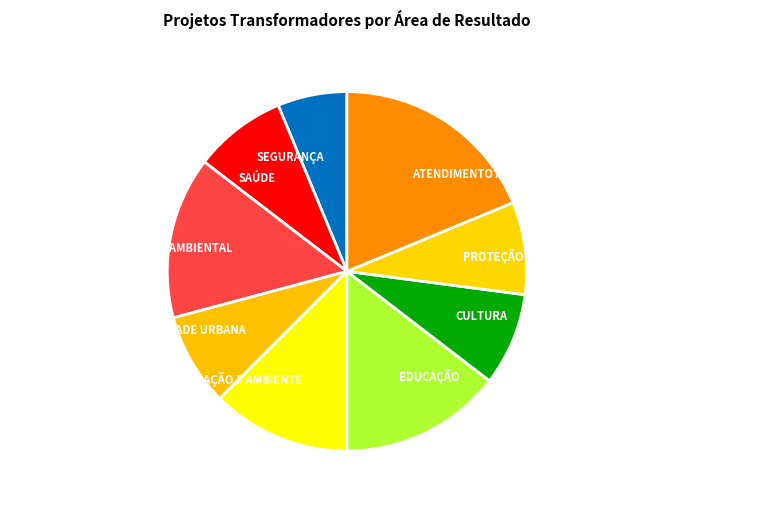

Is the sum of EDUCAÇÃO and HABITAÇÃO, URBANIZAÇÃO, REGULAÇÃO E AMBIENTE greater than half?

No